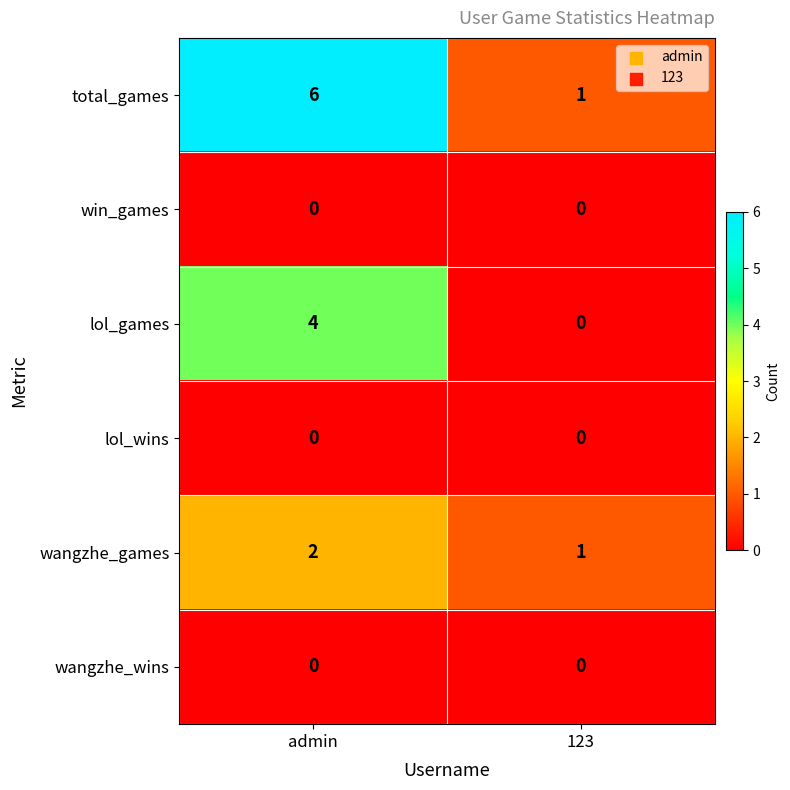

Which series has the widest spread of values?

total_games